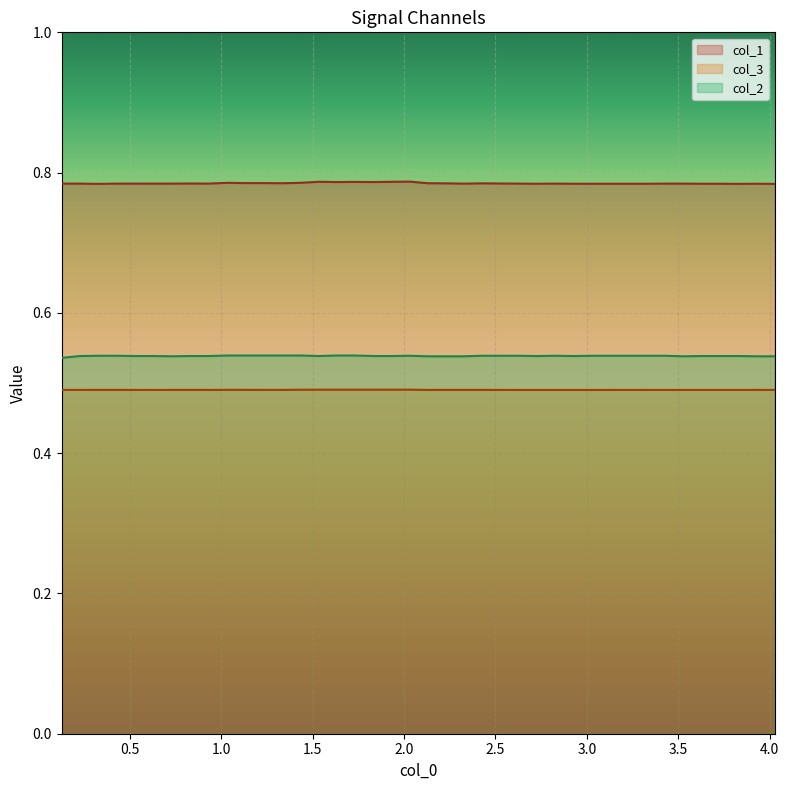

Rank the series by their average value, from highest to lowest.

col_1, col_2, col_3